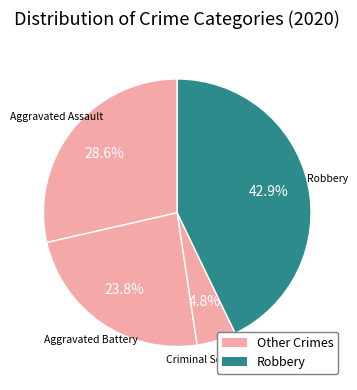

How many segments does this pie chart have?

4